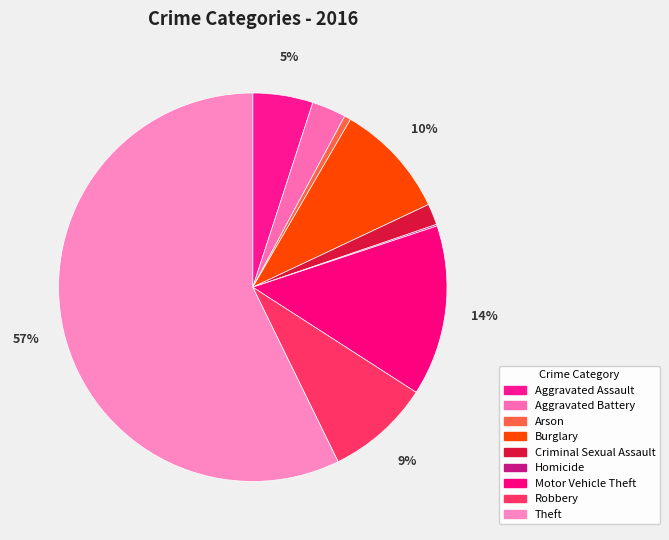

True or false: Robbery accounts for 9% of the total.

True